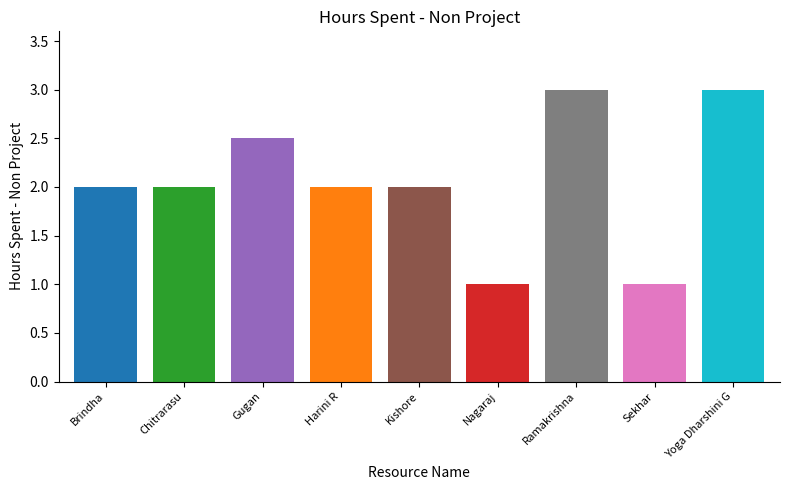

The chart shows a value of 2.0 at Harini R. True or false?

True